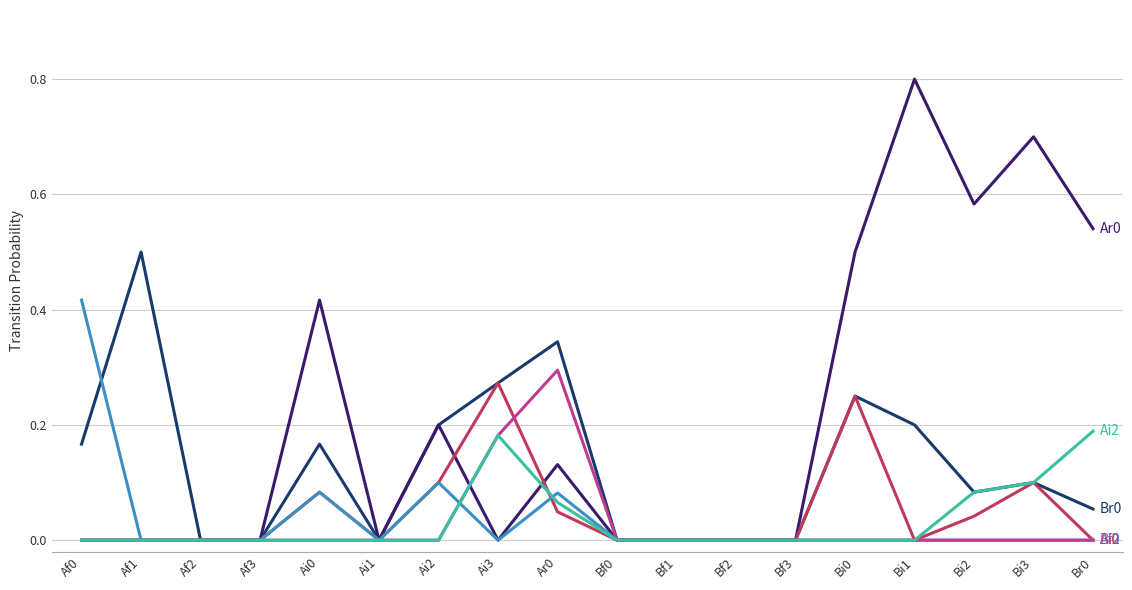

What position from the right is Ai2?

12